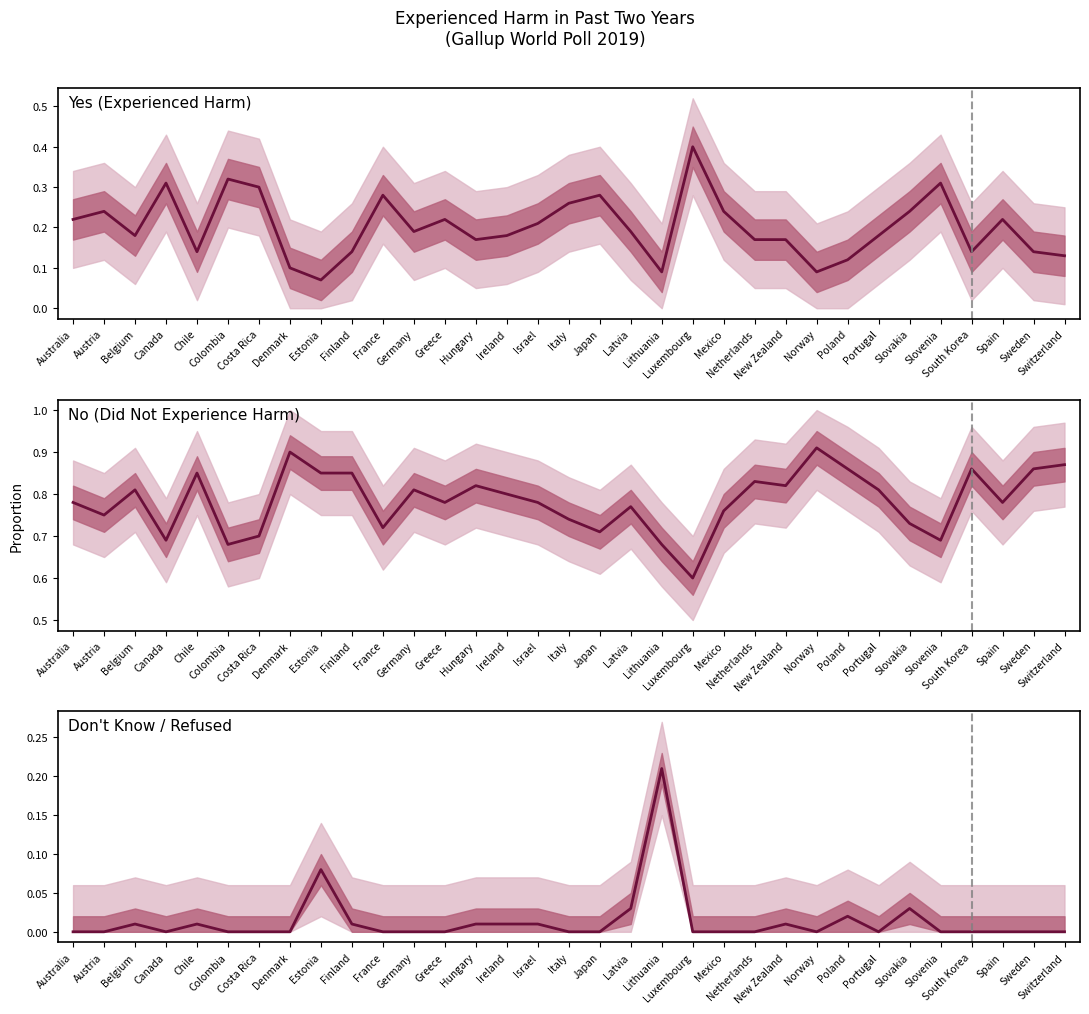

What is the difference between the maximum and minimum values in the No (Did Not Experience Harm) series?

0.3